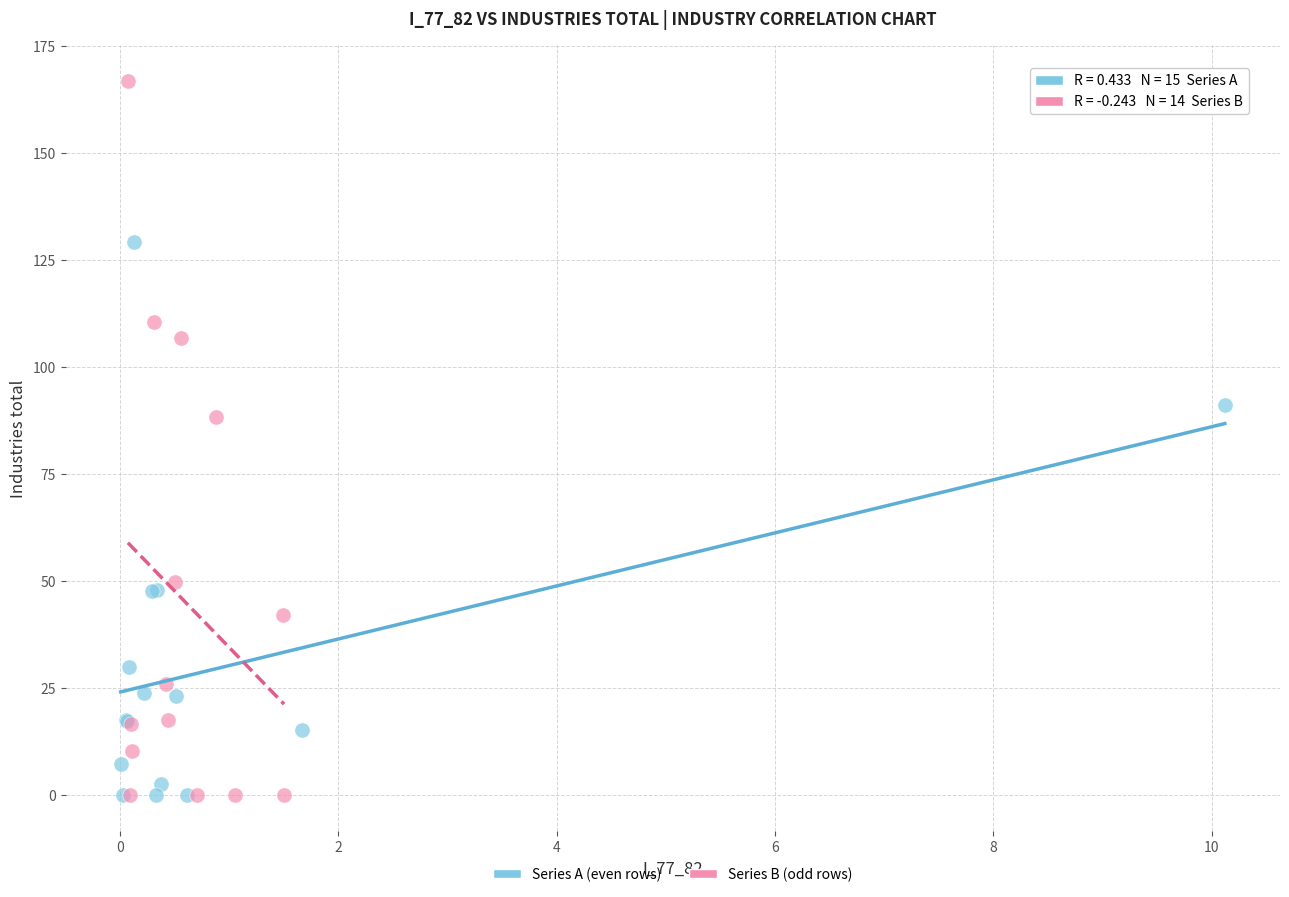

Which series contains the highest Y value?

Series B (odd rows)